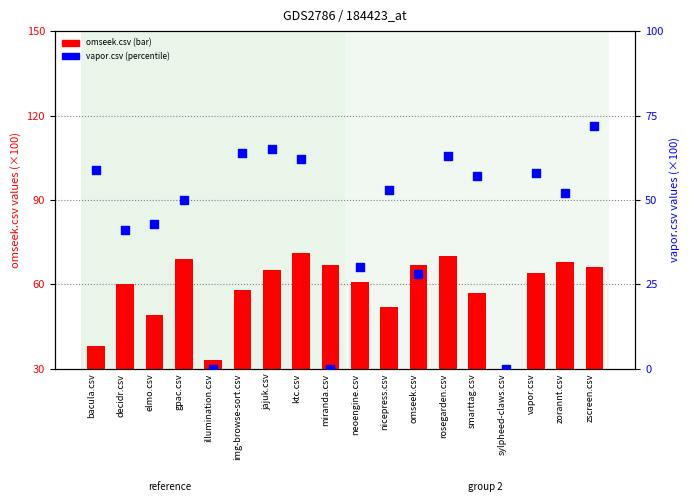

Is the value of omseek.csv (bar) at elmo.csv greater than the value of vapor.csv (dot) at vapor.csv?

No